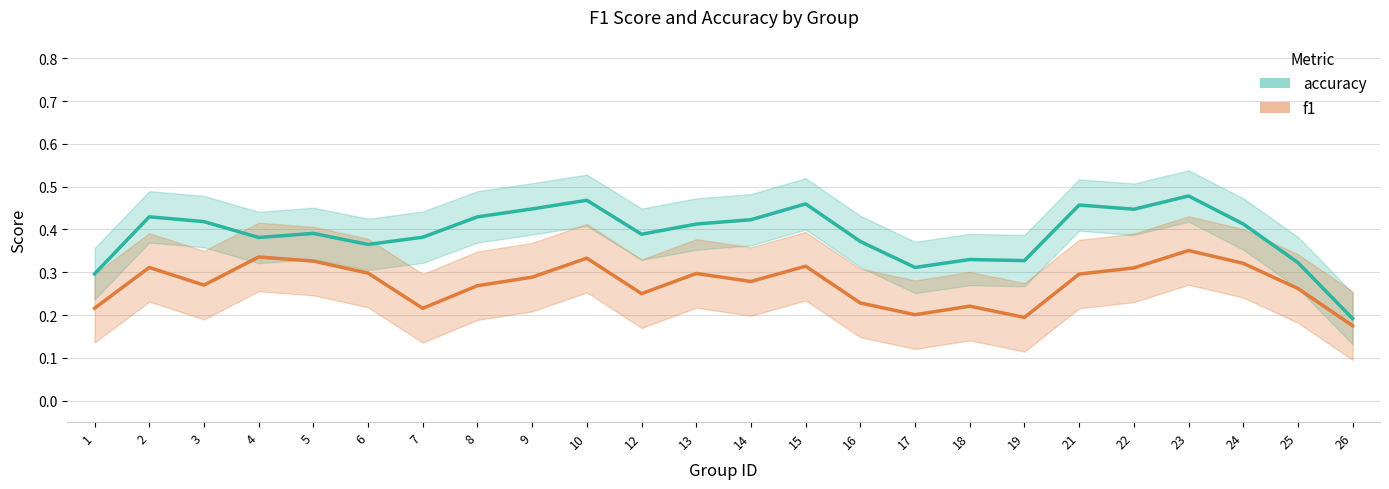

True or false: accuracy has a value of 0.4 at 2.

True